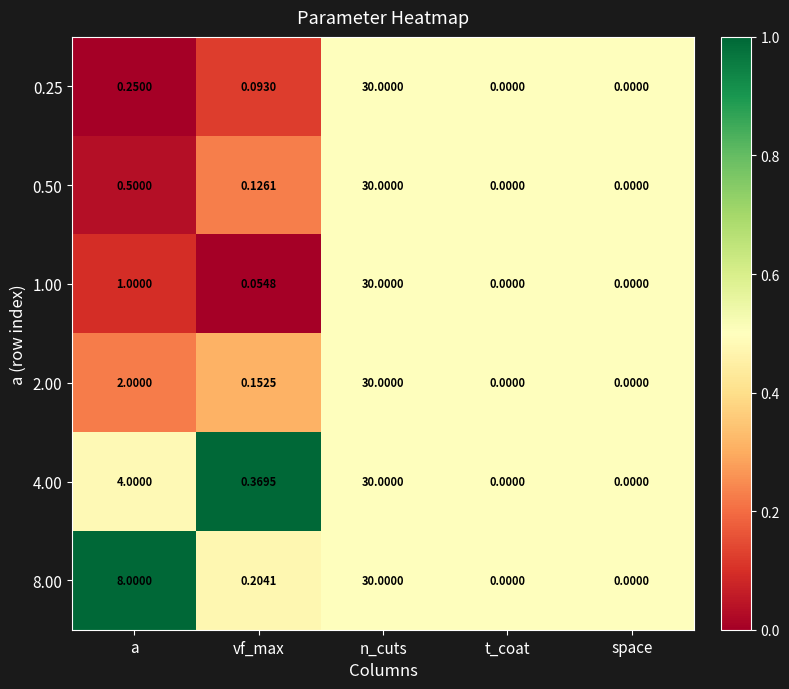

Is the value of 2.00 at a greater than the value of 1.00 at vf_max?

Yes